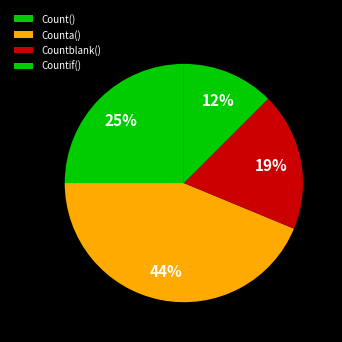

Rank the categories by value from highest to lowest.

Counta(), Count(), Countblank(), Countif()